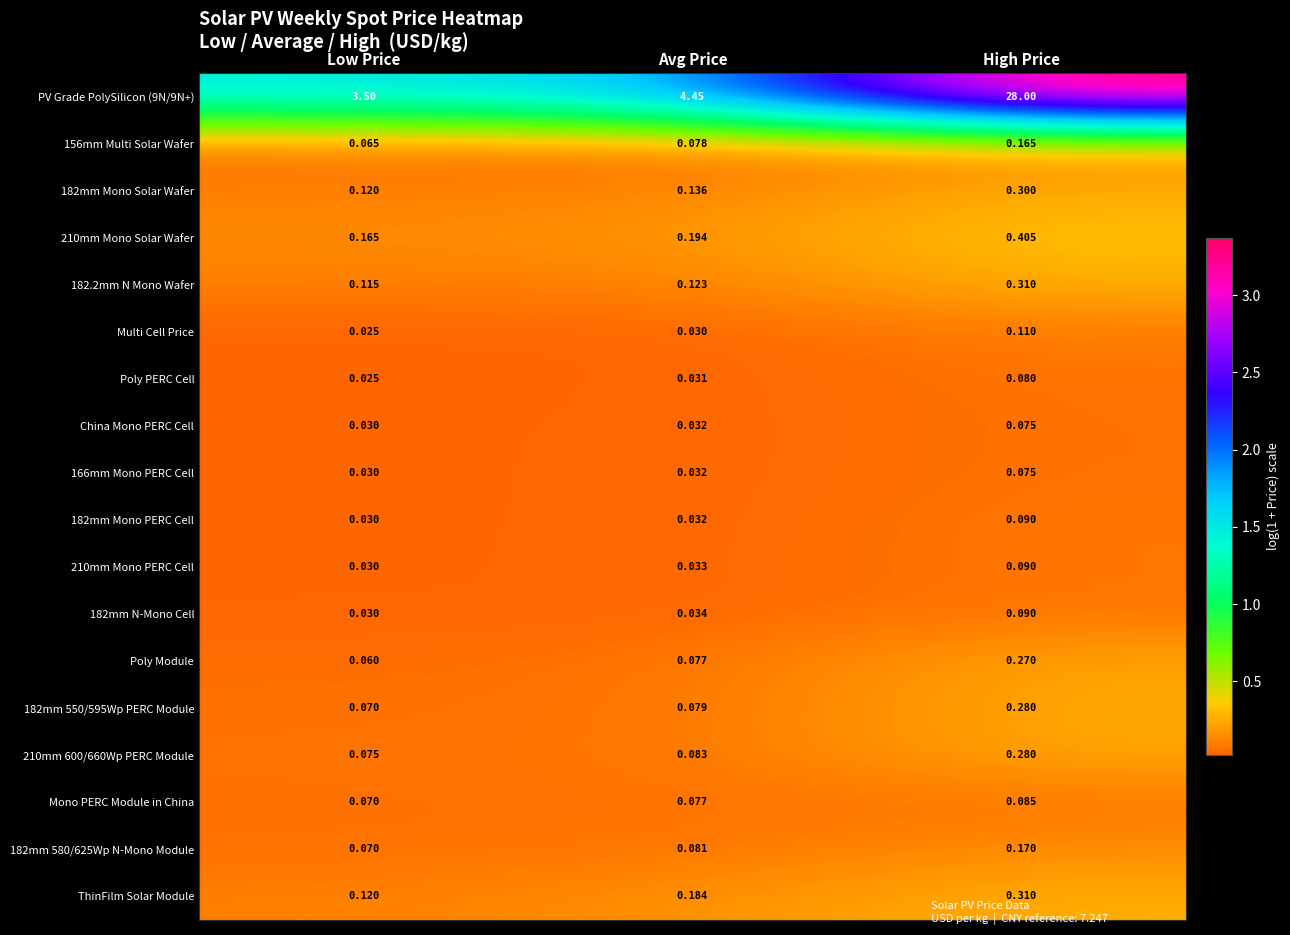

Rank the categories by 182mm Mono PERC Cell value from highest to lowest.

High Price, Avg Price, Low Price